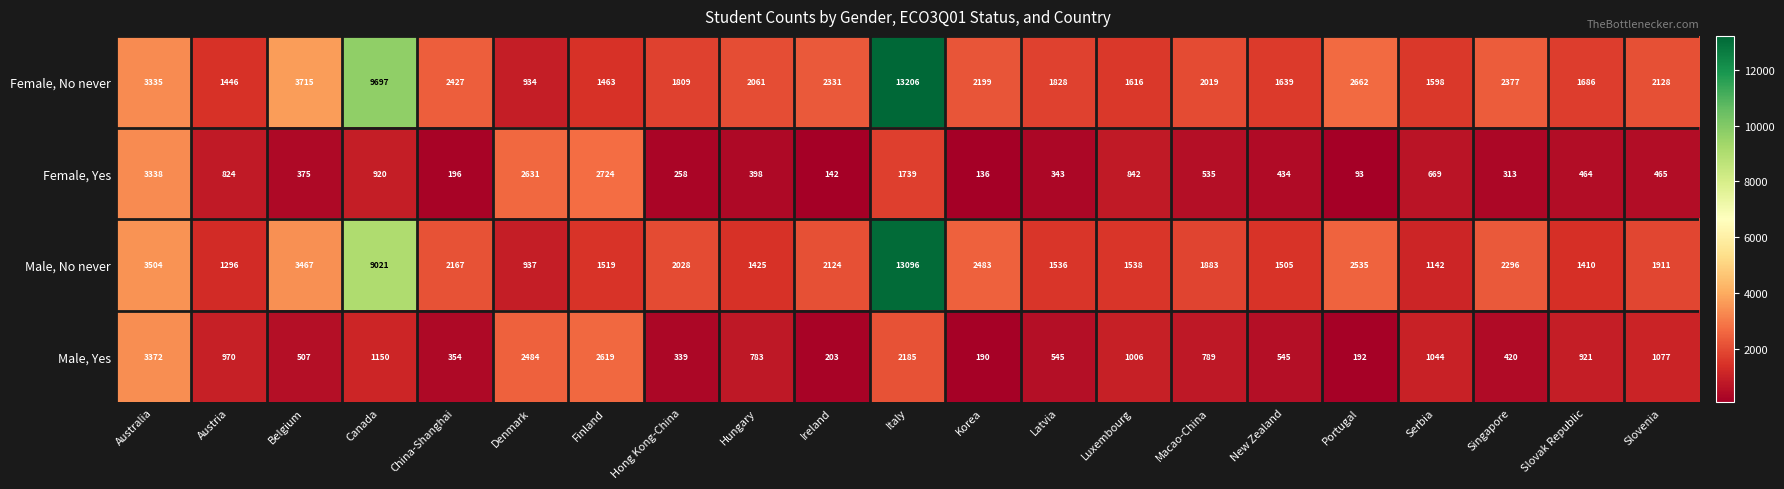

At how many categories does at least one series exceed 4040?

2